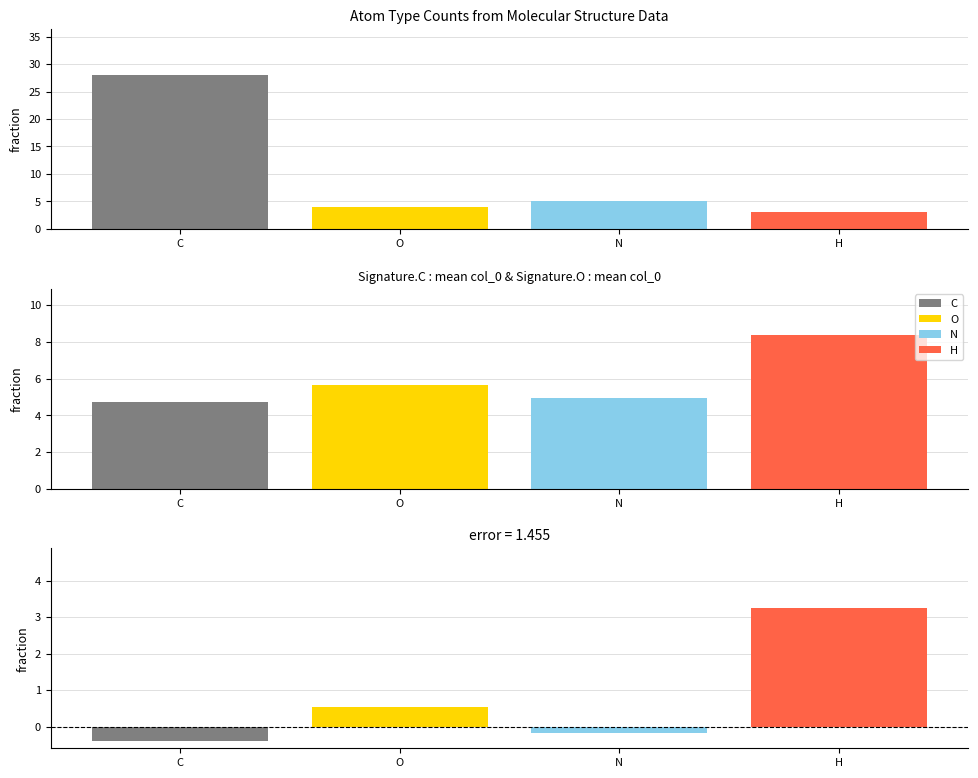

What is the maximum value shown in the chart?

28